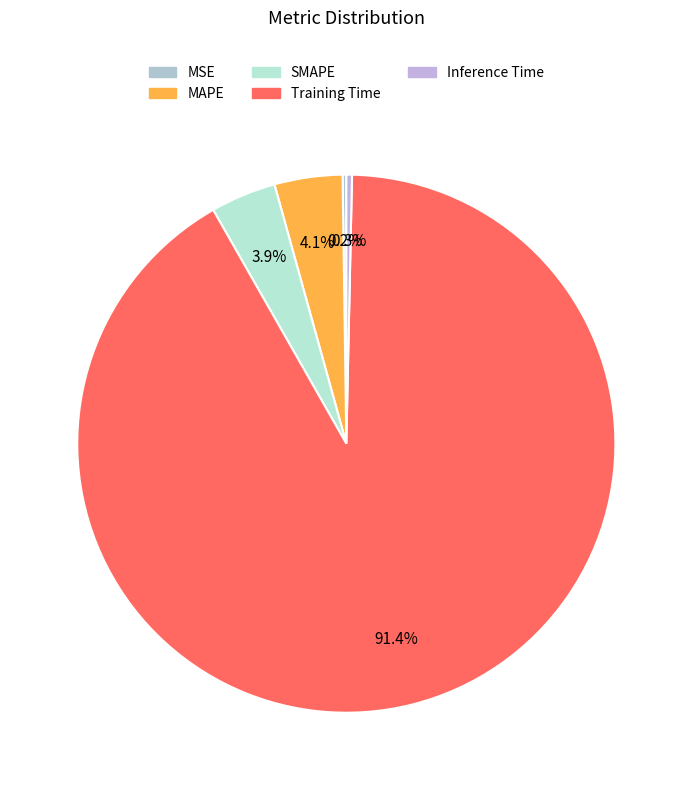

How many segments does this pie chart have?

5